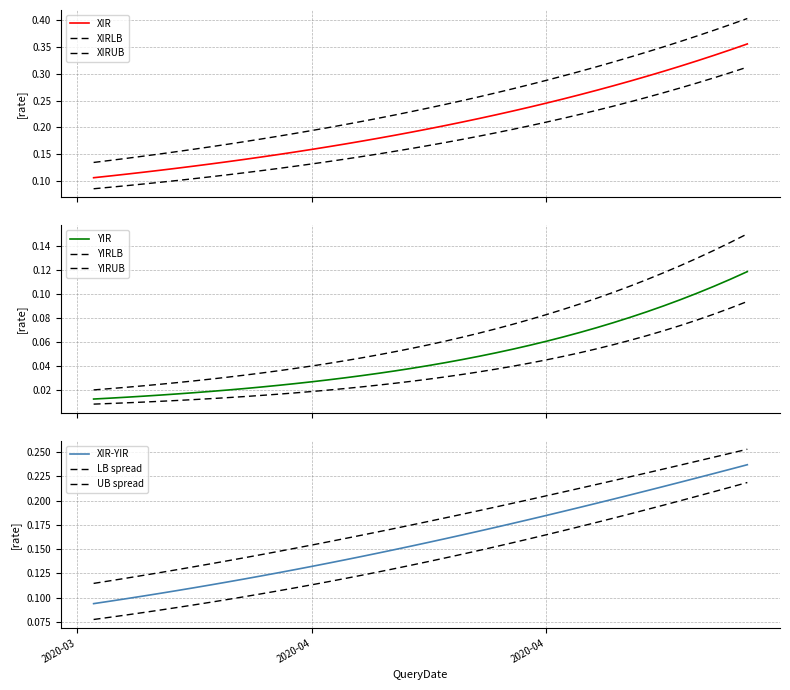

Does the chart have visible grid lines?

Yes